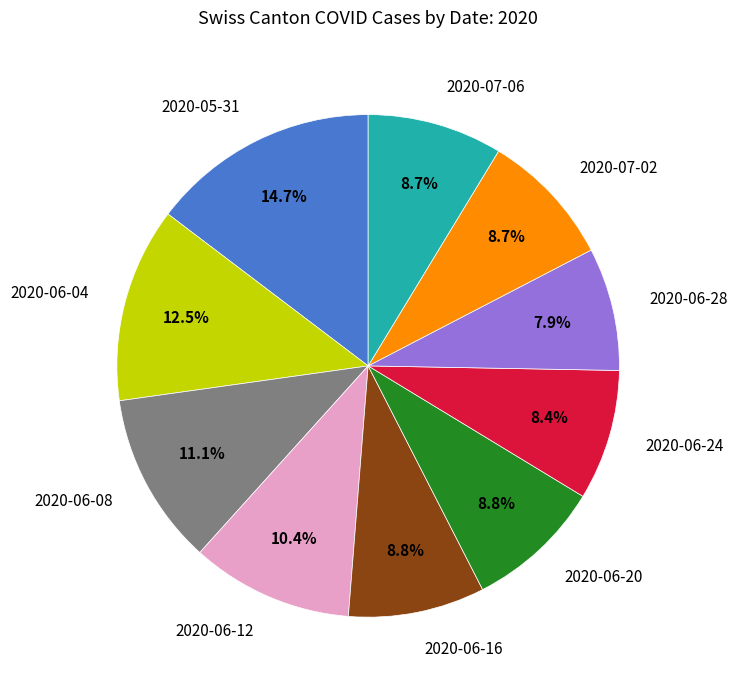

What percentage do 2020-06-12 and 2020-07-06 together represent?

19.1%